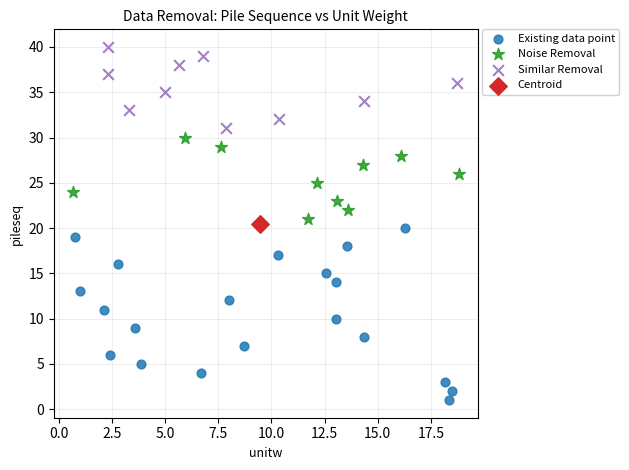

What are all the series names shown in the legend?

Existing data point, Noise Removal, Similar Removal, Centroid